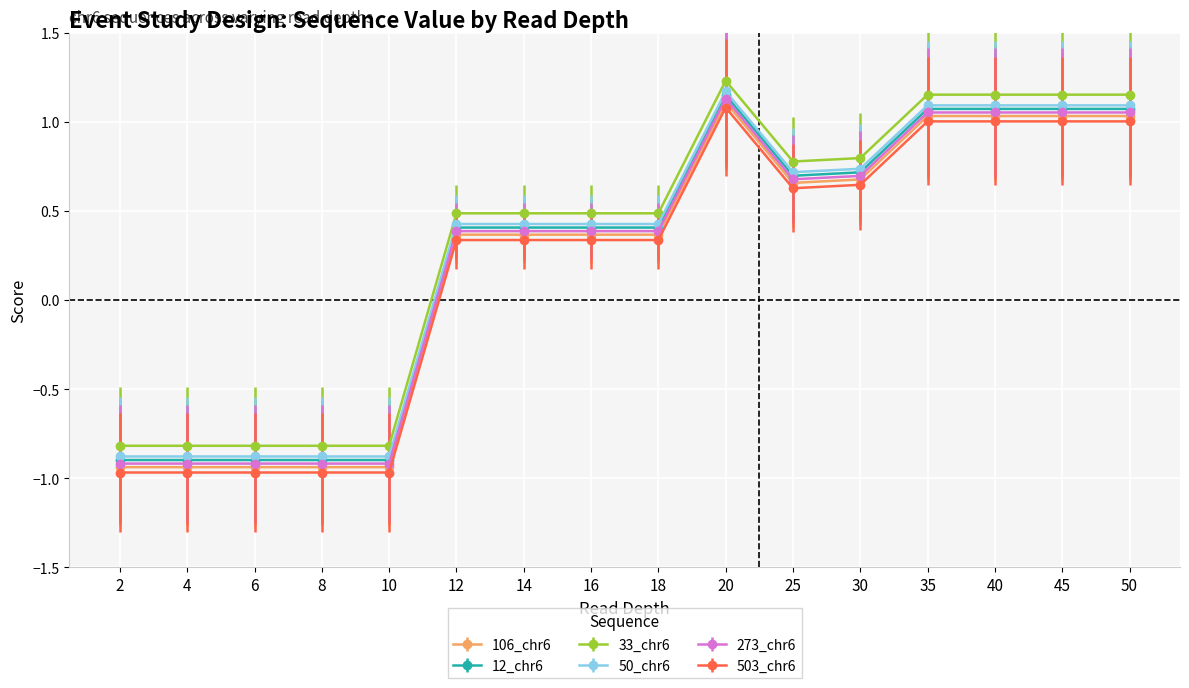

Where does the 50_chr6 series first go above 0?

12